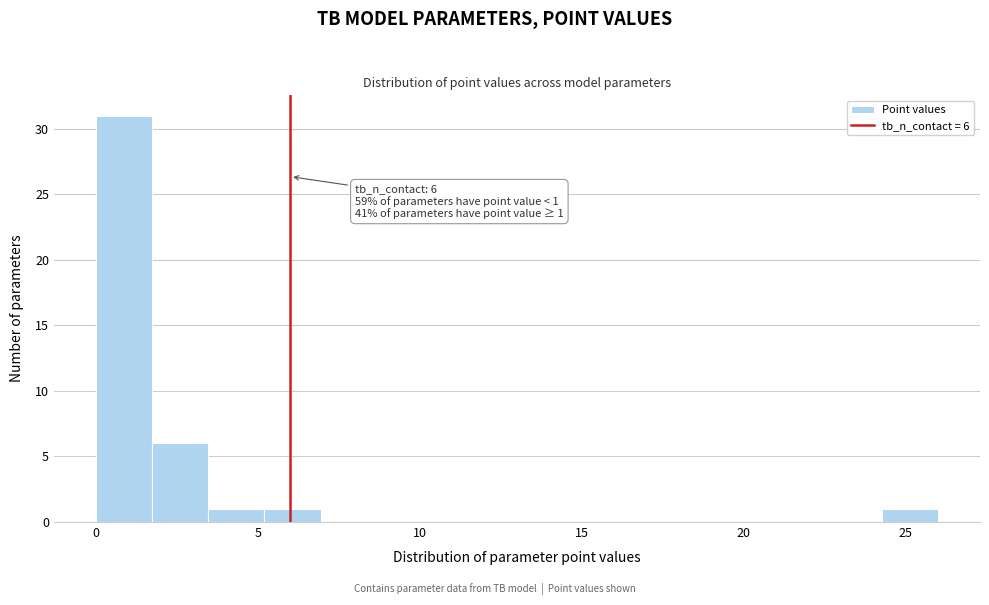

Around what value on the x-axis is the tallest bar? Give the approximate position of its centre, as read against the axis.

1.0